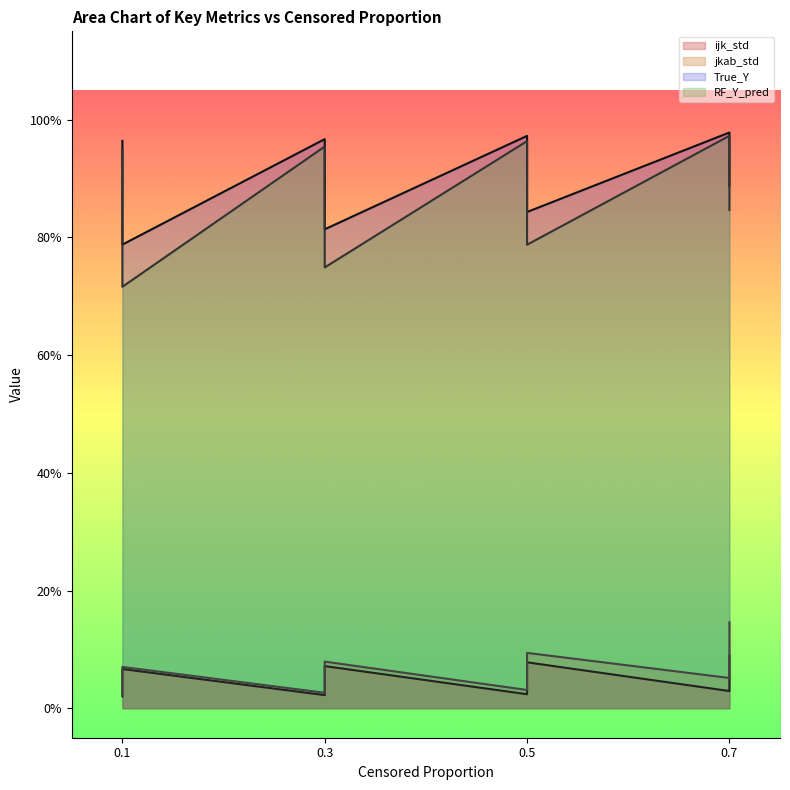

Reading left to right, extract all data points from this chart.

ijk_std: 0.0	0.0	0.1	0.1	0.0	0.0	0.1	0.1	0.0	0.0	0.1	0.1	0.0	0.1	0.1	0.1
jkab_std: 0.0	0.0	0.1	0.1	0.0	0.0	0.1	0.1	0.0	0.1	0.1	0.1	0.1	0.1	0.1	0.1
True_Y: 1.0	0.9	0.9	0.8	1.0	0.9	0.9	0.8	1.0	0.9	0.9	0.8	1.0	1.0	0.9	0.9
RF_Y_pred: 0.9	0.9	0.8	0.7	1.0	0.9	0.8	0.7	1.0	0.9	0.9	0.8	1.0	0.9	0.9	0.8